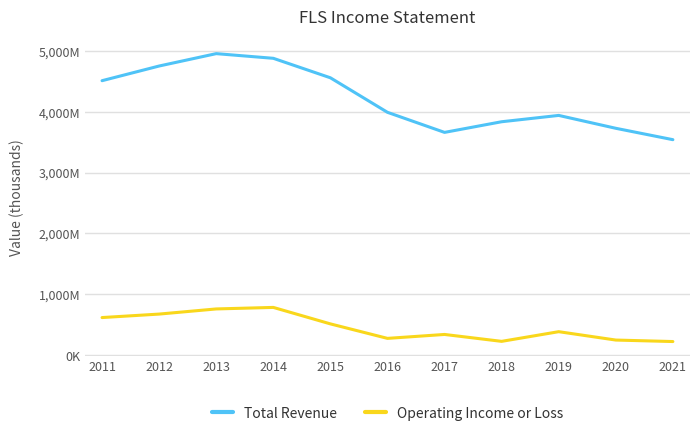

Does the chart display data point markers on the line(s)?

No